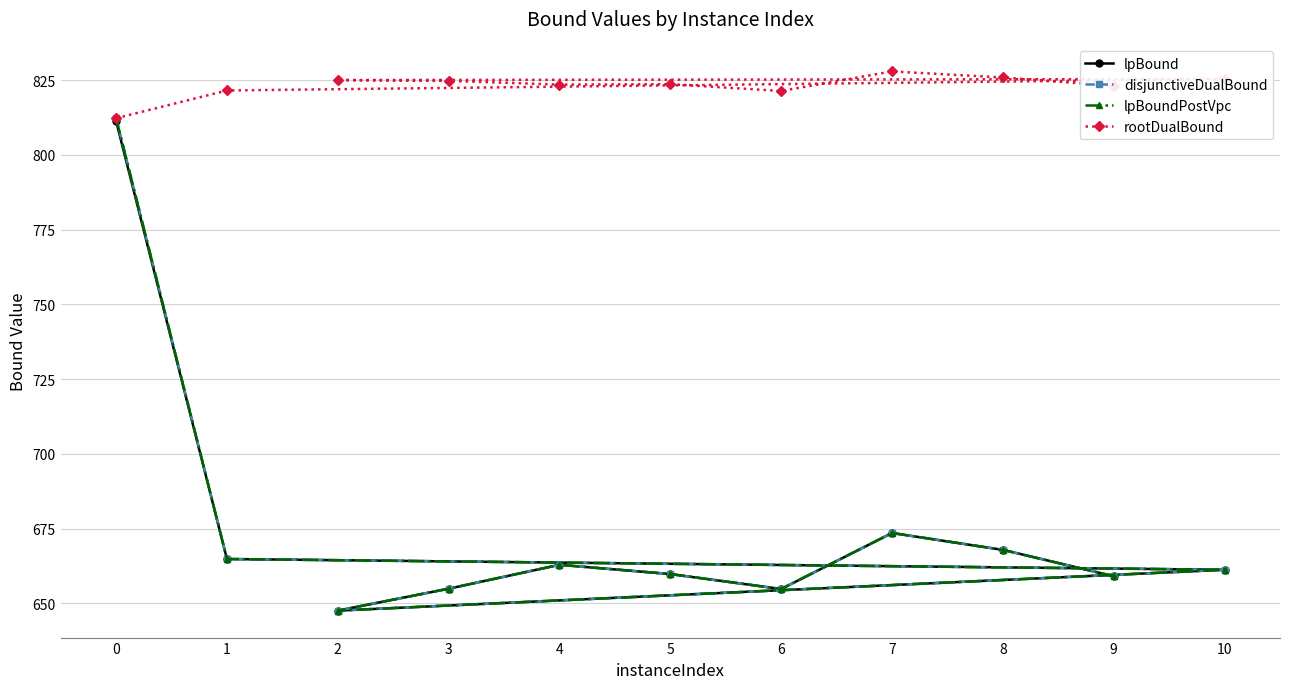

Rank the series by their maximum value, from highest to lowest.

rootDualBound, disjunctiveDualBound, lpBoundPostVpc, lpBound